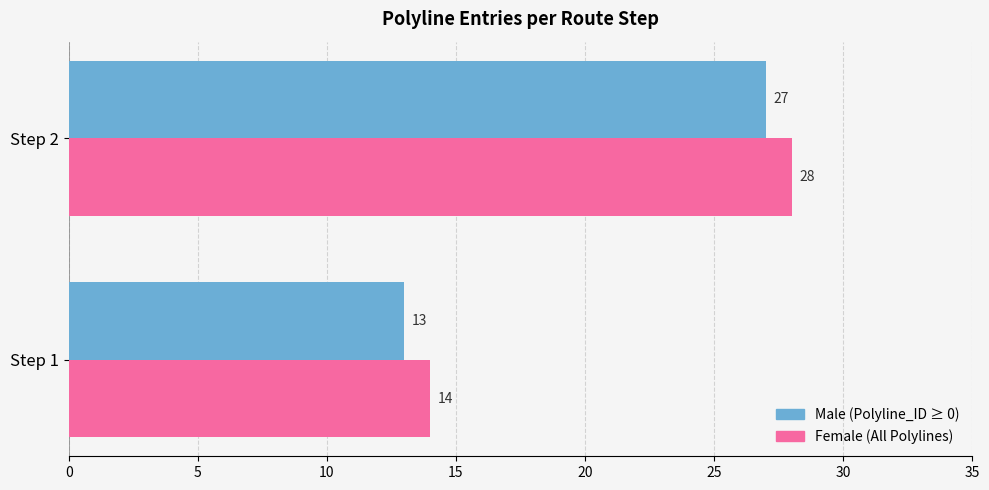

At which category is the sum across all series the highest?

Step 2